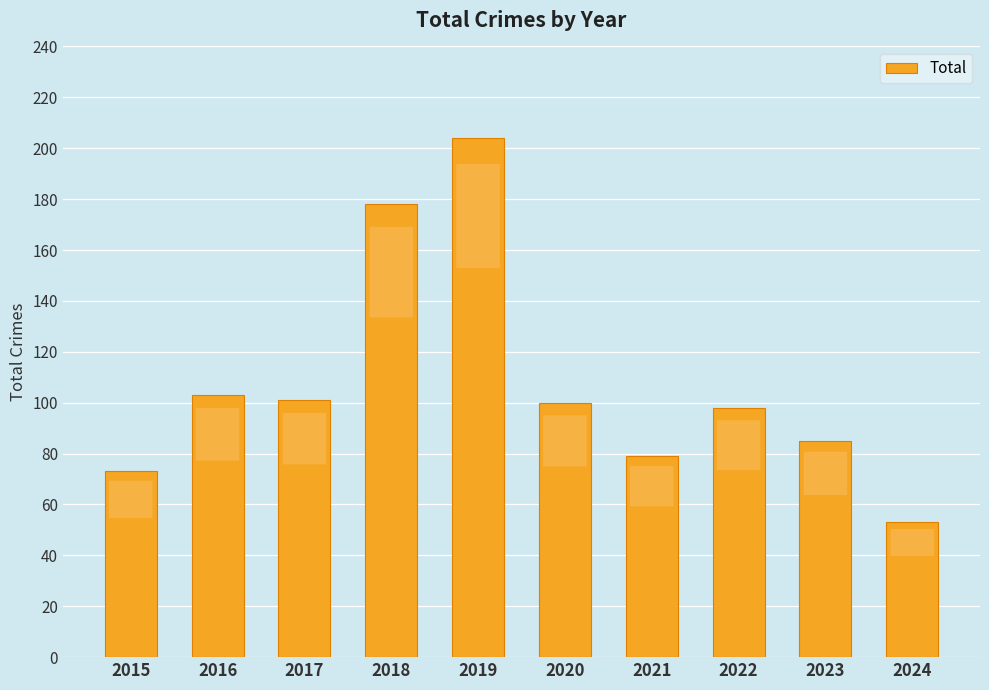

The chart shows a value of 157 at 2017. True or false?

False